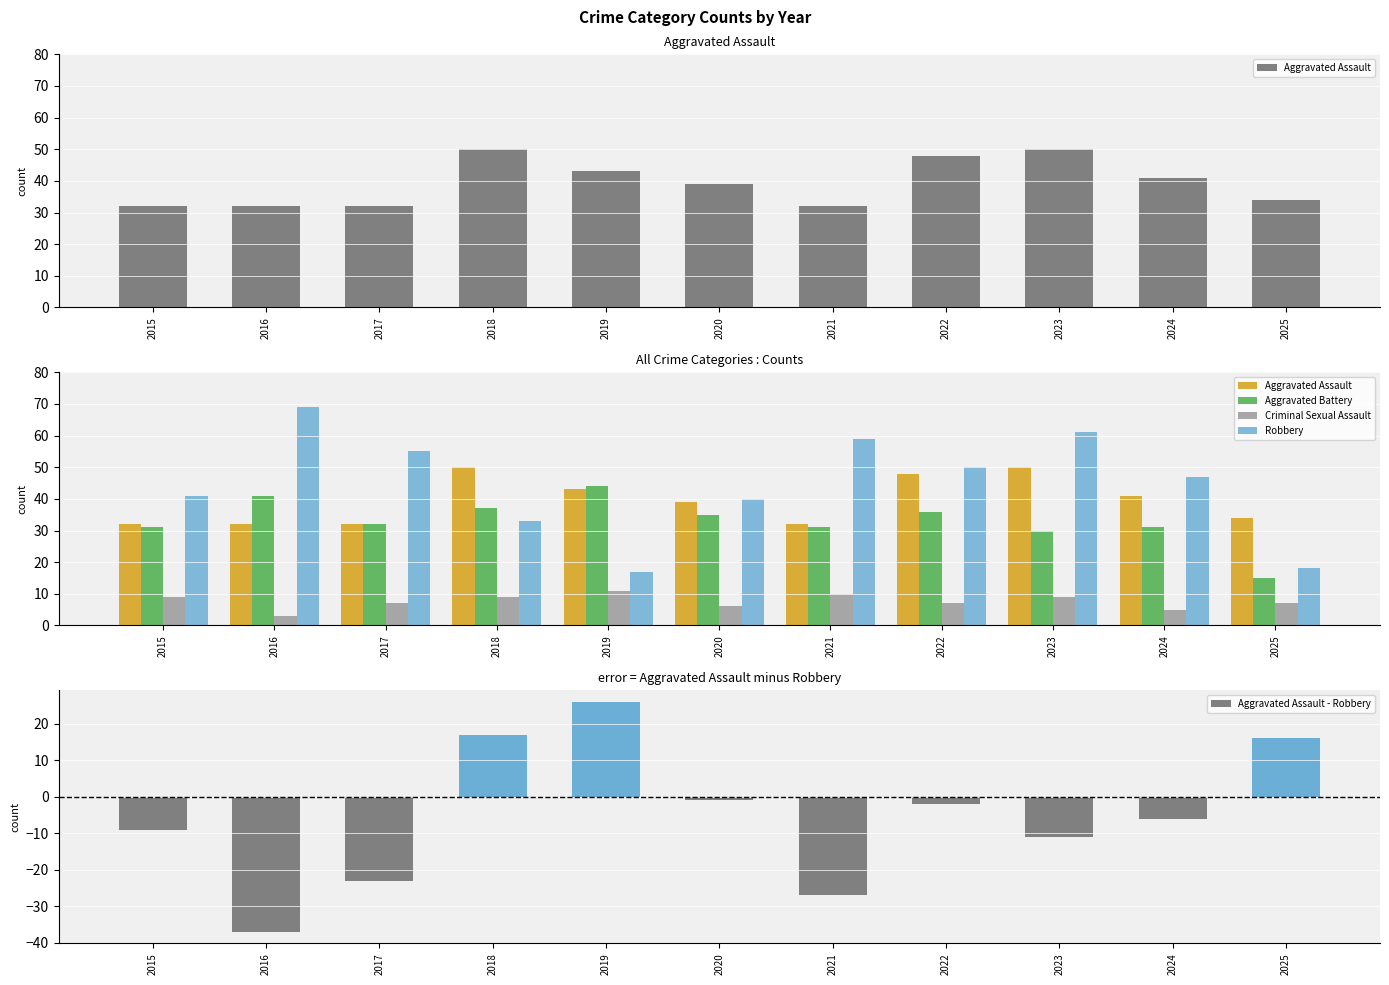

Count the number of data series in this chart.

5